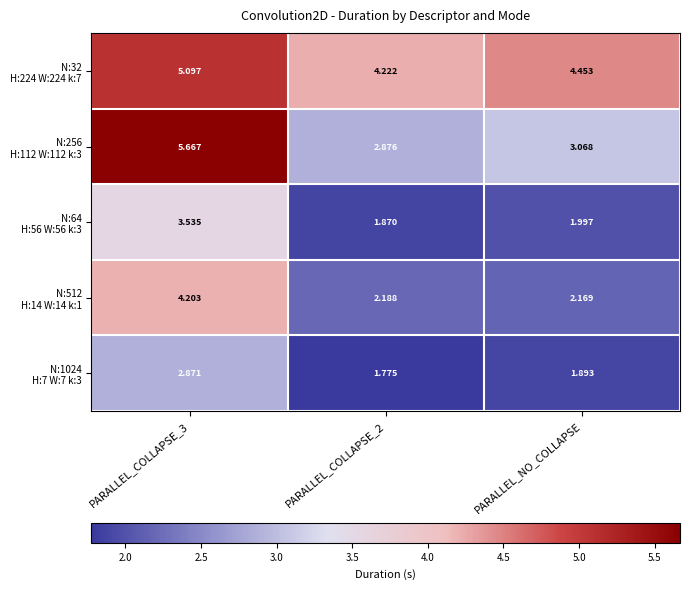

How many distinct data groups are displayed?

5